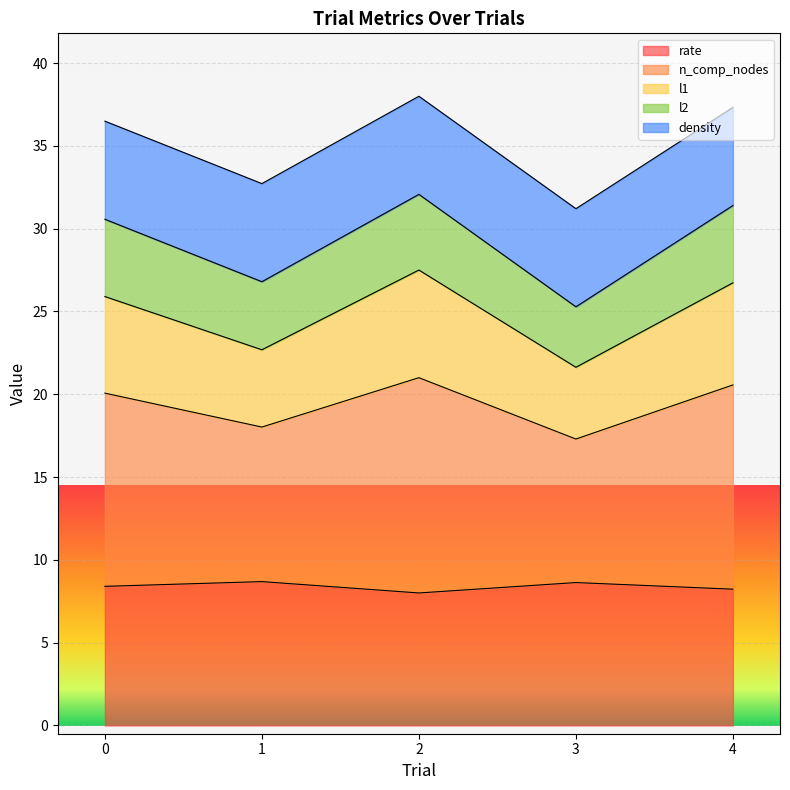

Is it true that rate equals 8.6 at 3?

True